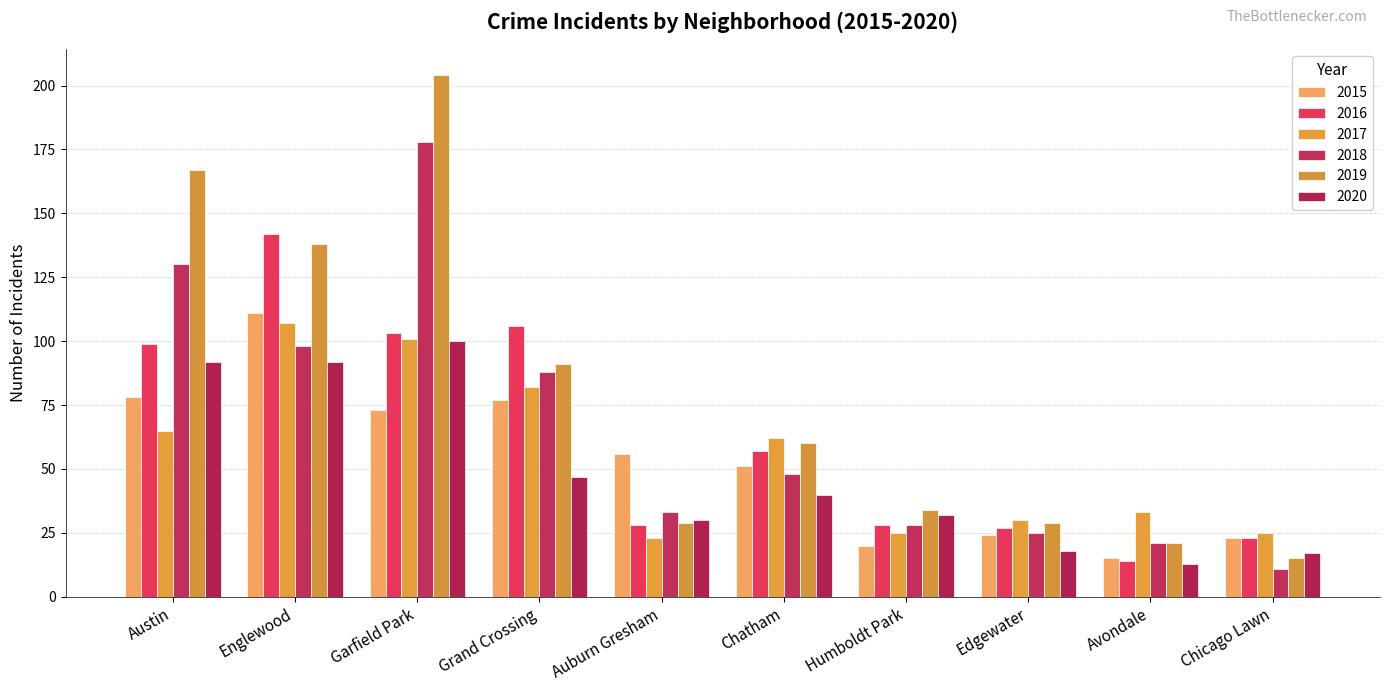

What is the smallest value displayed?

11